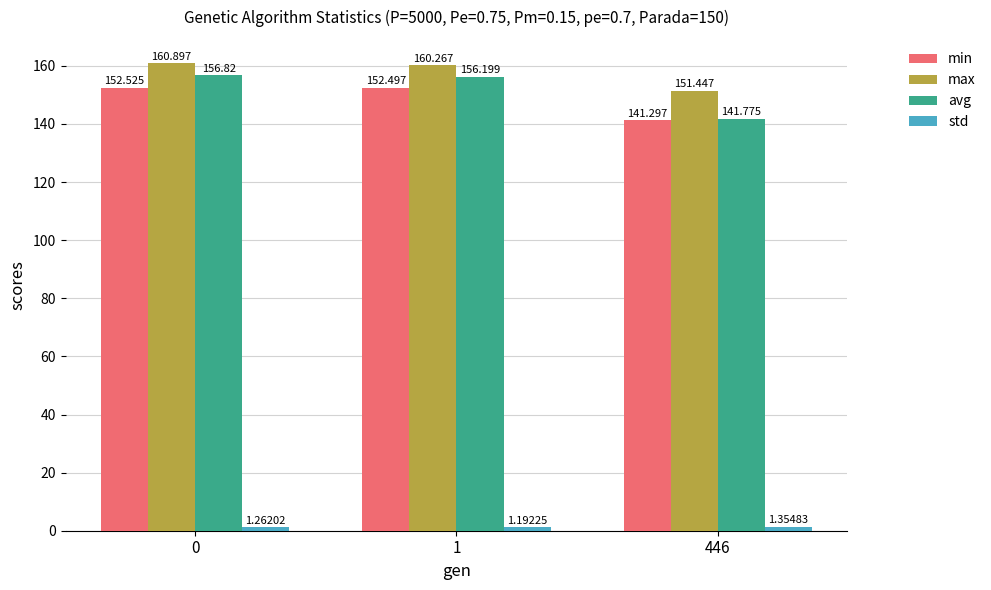

What is the minimum value for avg?

141.8